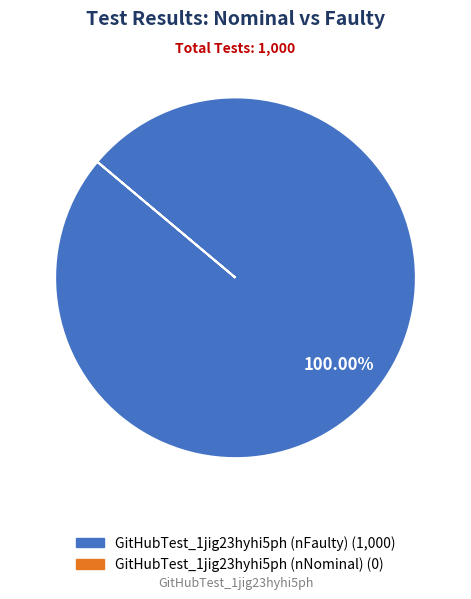

Does any single category account for the majority?

Yes